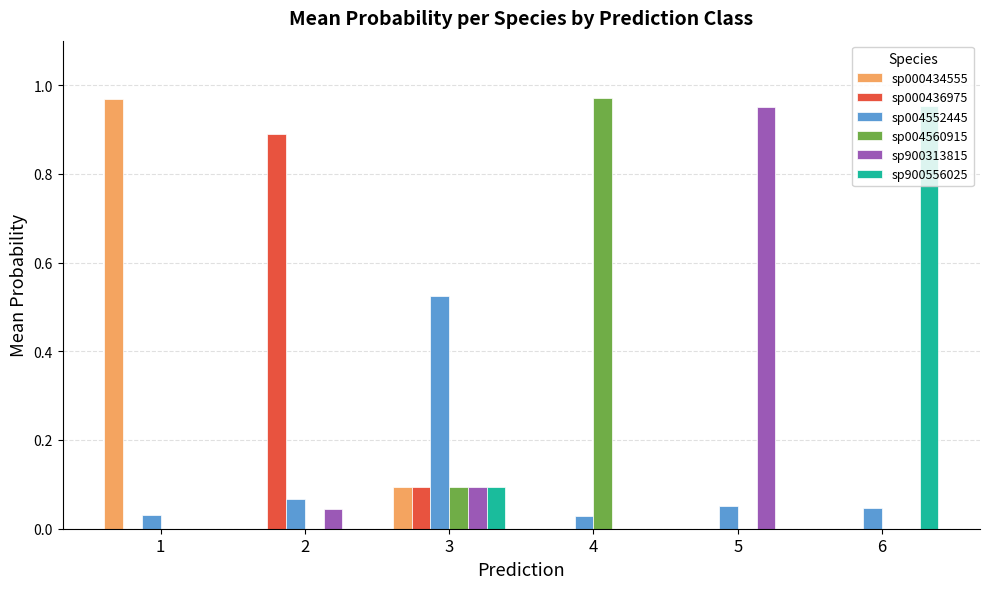

What is the sum of all sp000434555 values?

1.1